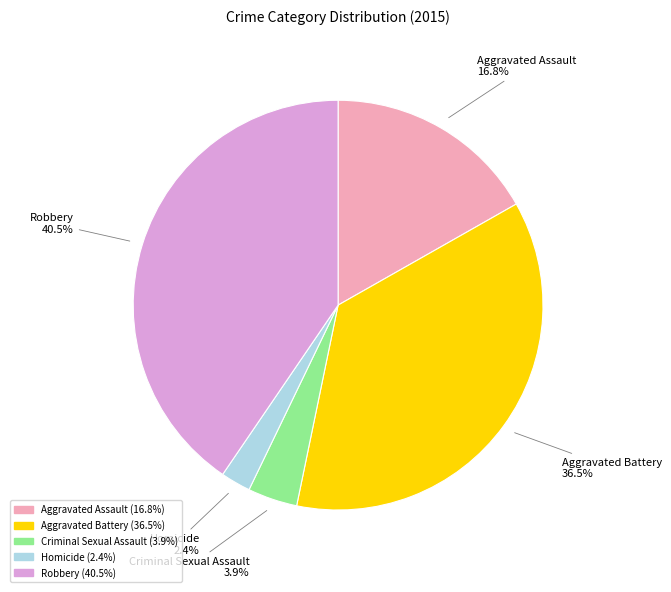

What is the ratio of the value at Criminal Sexual Assault to the value at Aggravated Battery?

0.1